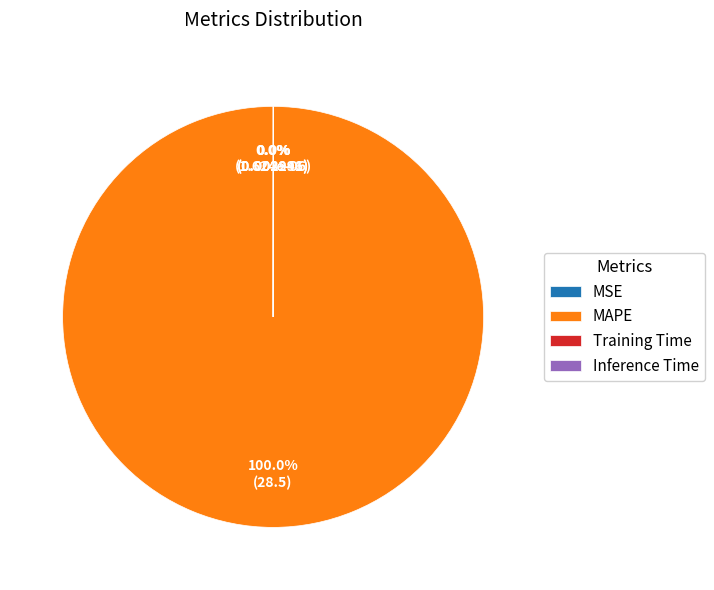

Is there any slice that represents more than half of the pie?

Yes